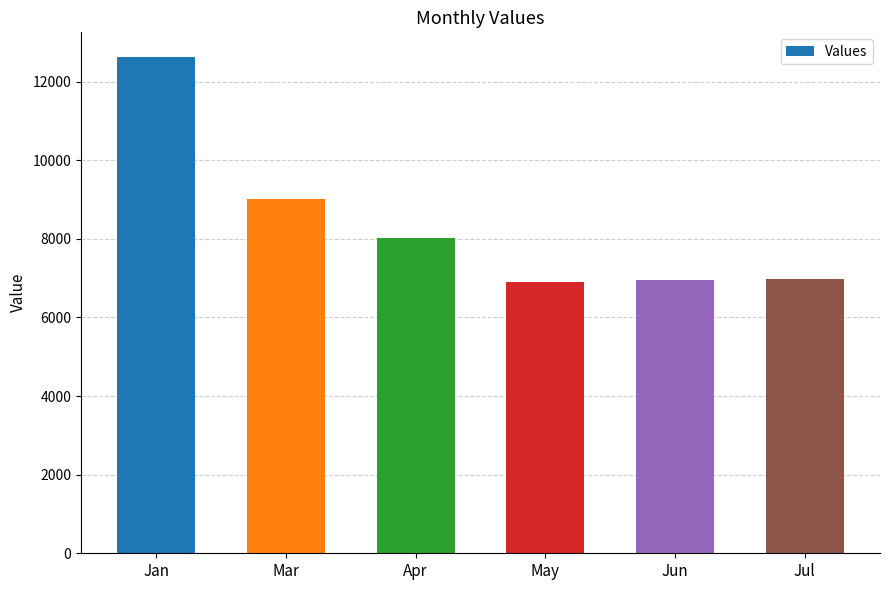

What is the difference between the maximum and minimum values?

5725